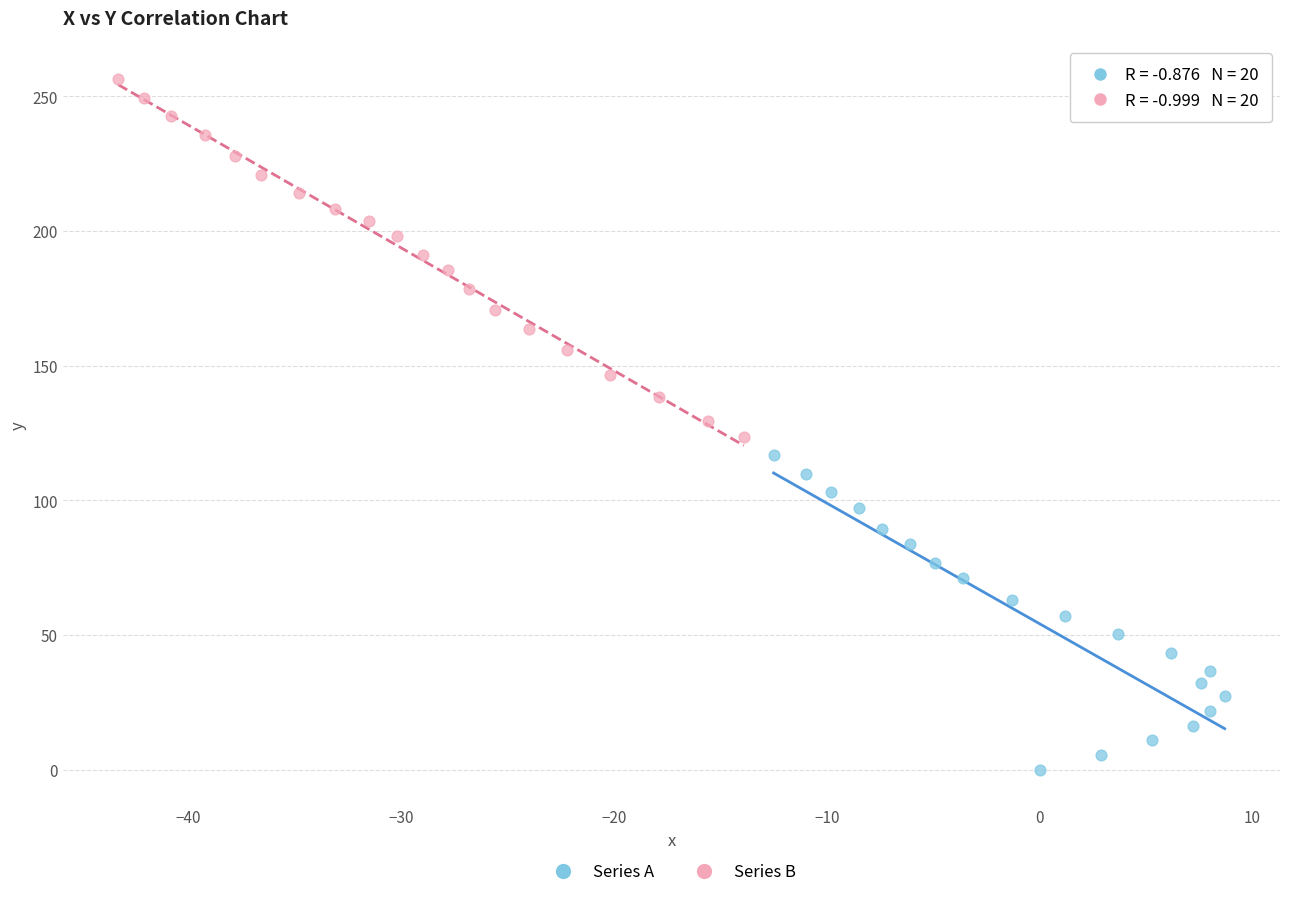

What are all the series names shown in the legend?

Series A, Series B